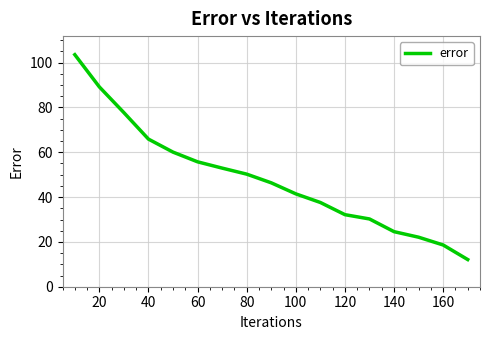

Reading left to right, transcribe all the data shown in this chart.

103.6	89.2	77.7	65.9	60.1	55.7	52.9	50.2	46.4	41.4	37.6	32.2	30.2	24.6	22.1	18.6	12.1